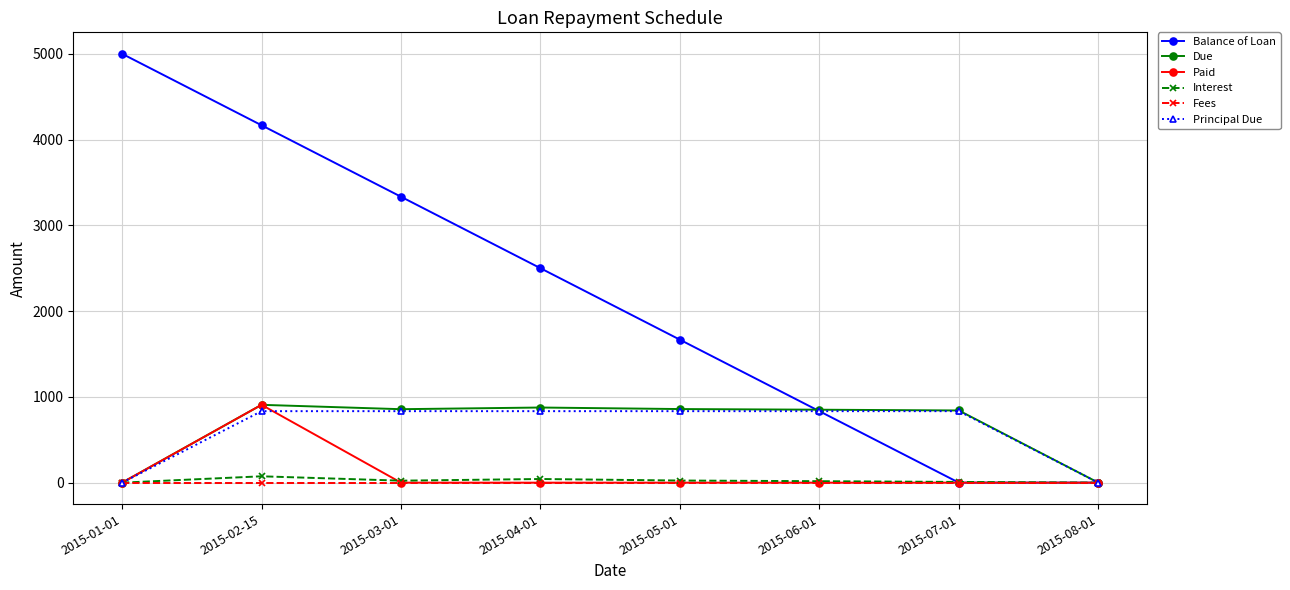

How many categories are shown in the chart?

8